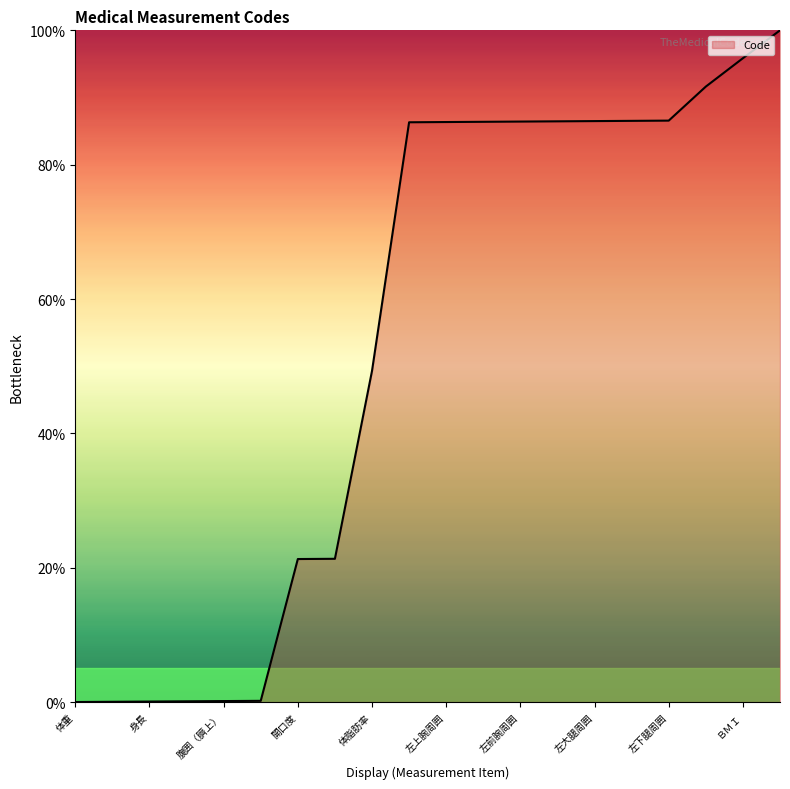

What is the maximum value shown in the chart?

100.0